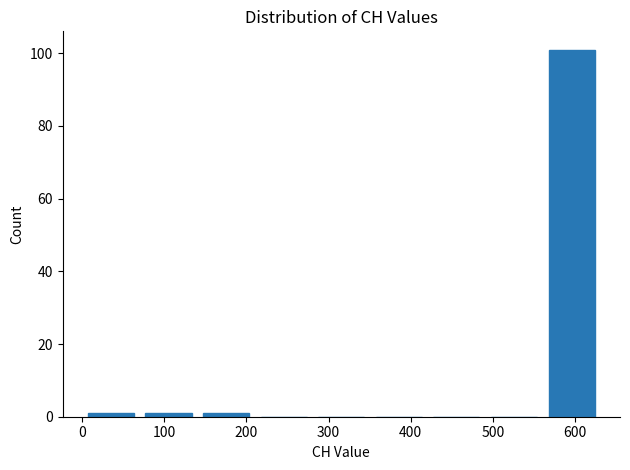

Which range on the x-axis has the tallest bar?

560 to 630